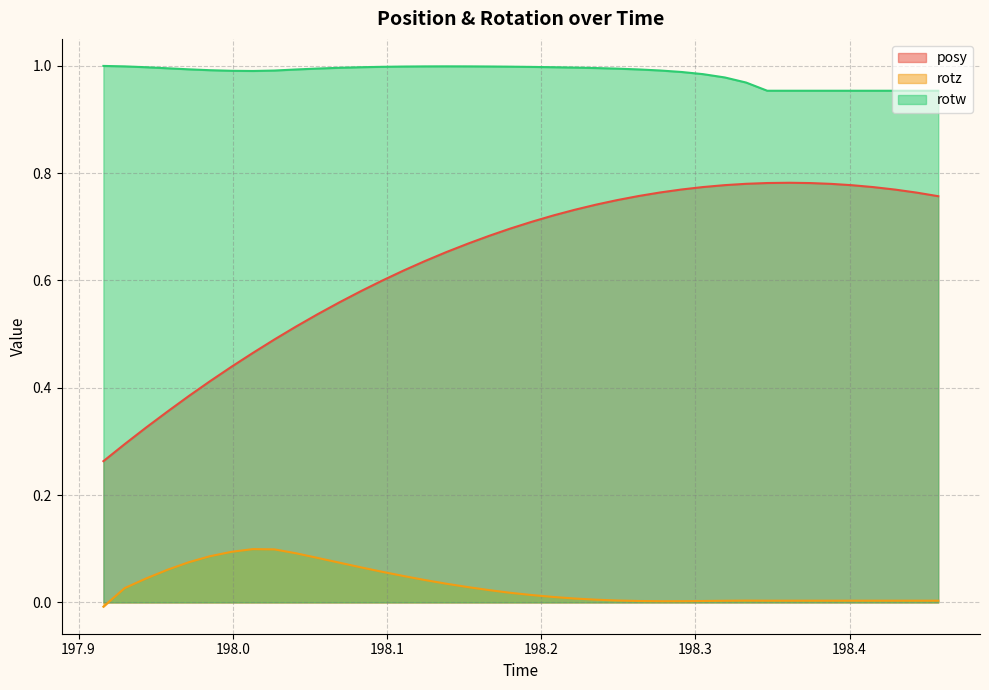

Rank the series by their average value, from lowest to highest.

rotz, posy, rotw